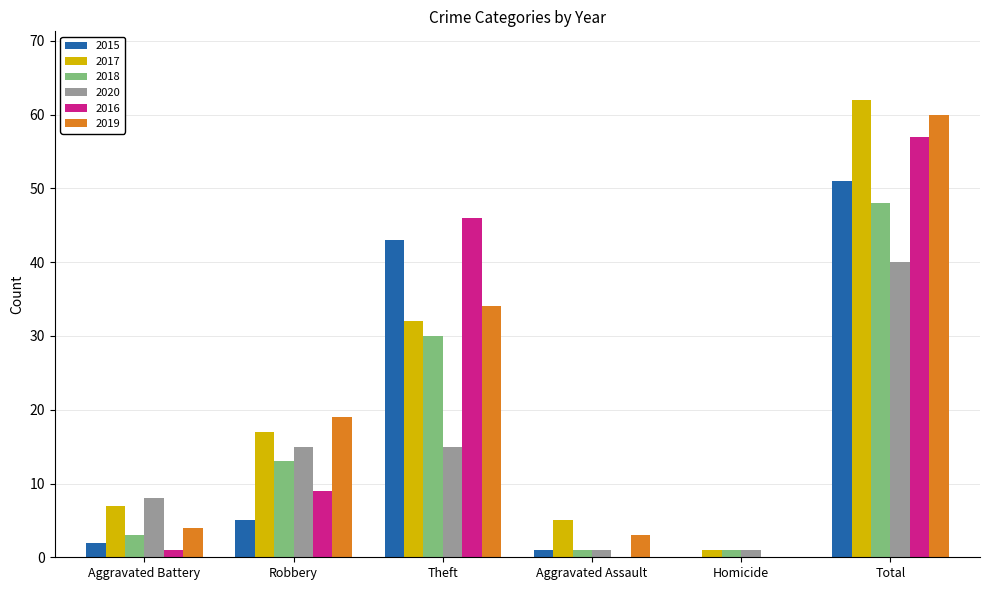

What is the sum of all 2020 values?

80